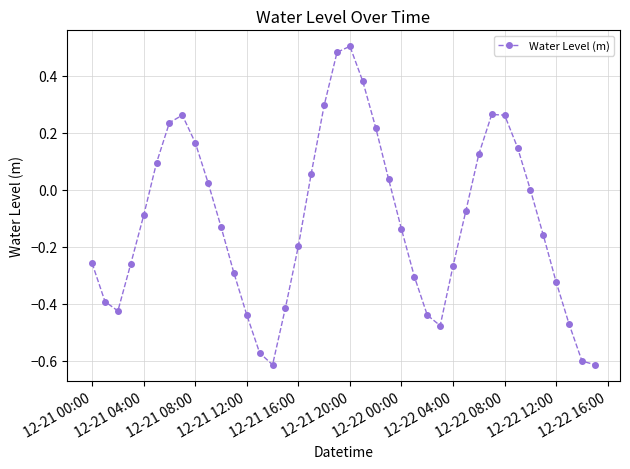

What is the sum of all values?

-4.4